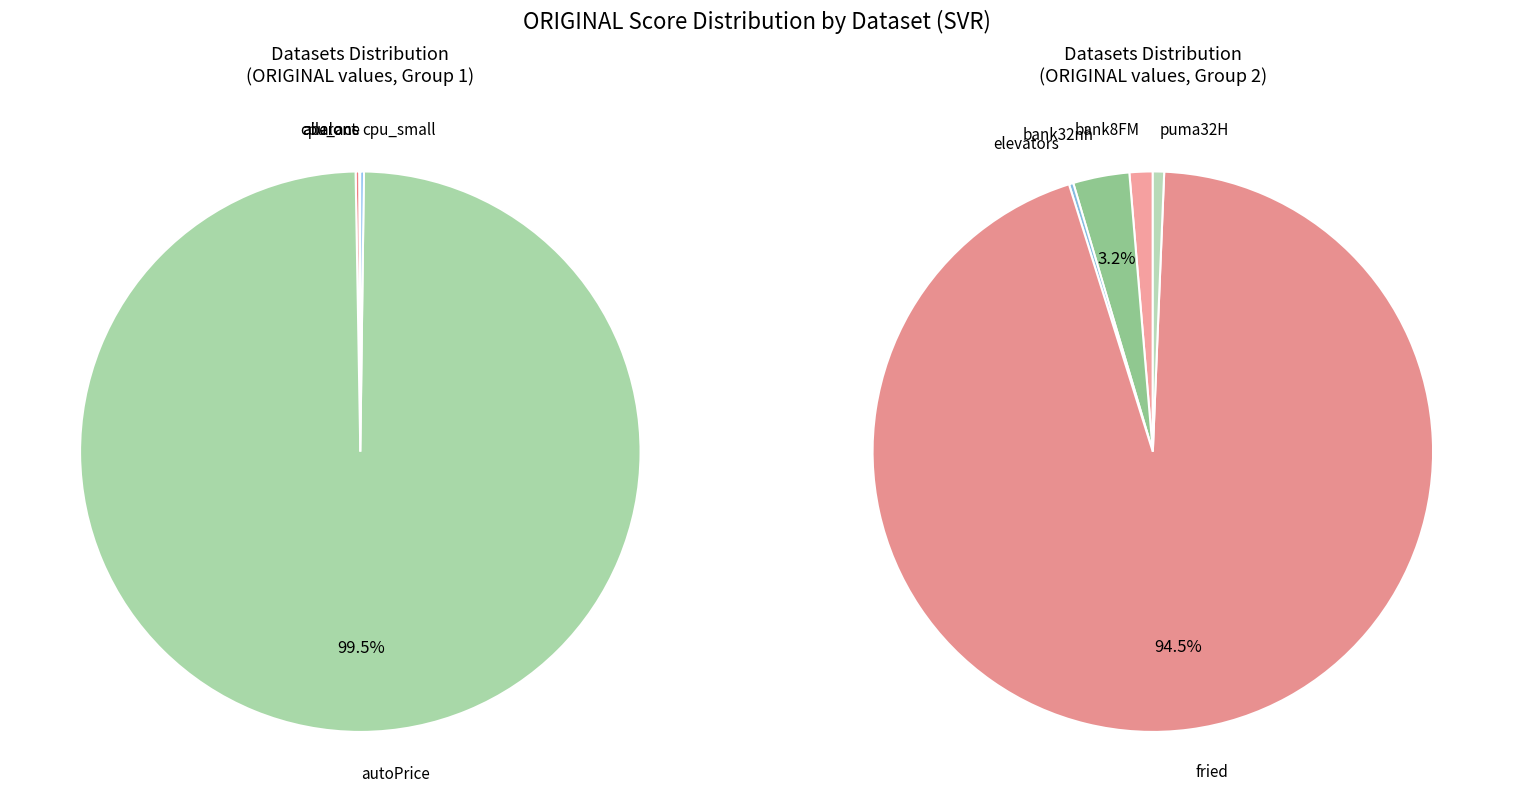

The bank8FM slice represents 1% of the pie. True or false?

False